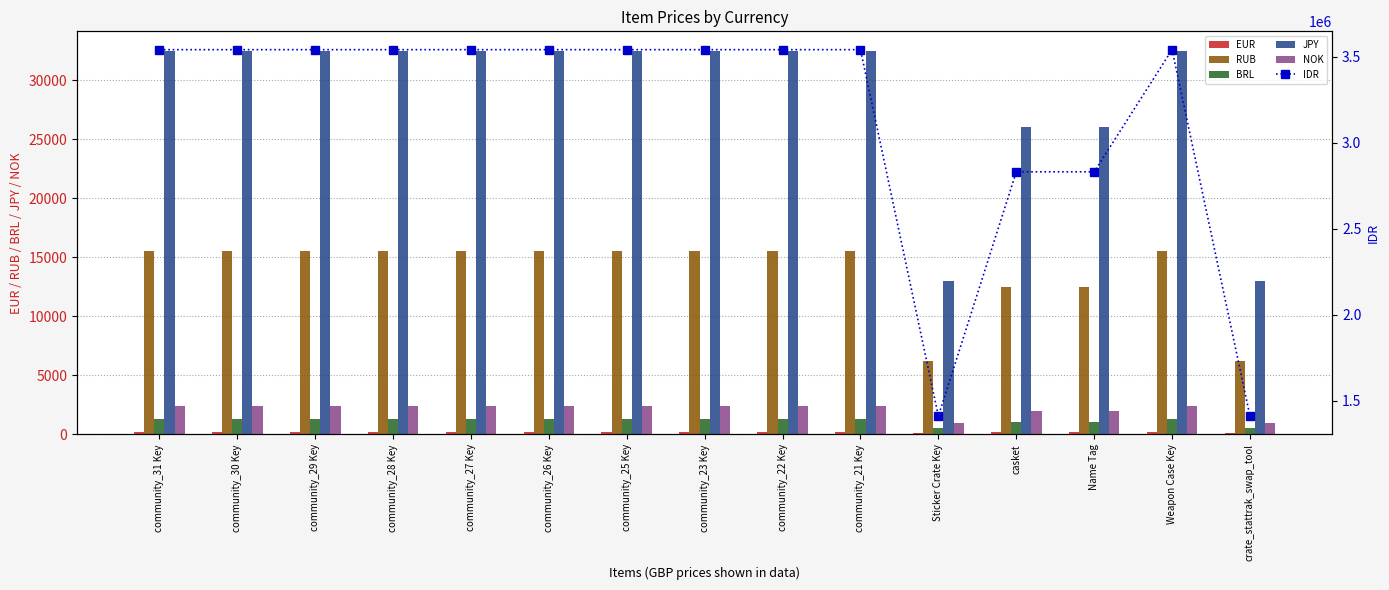

How many values in the NOK series are below 2400?

4